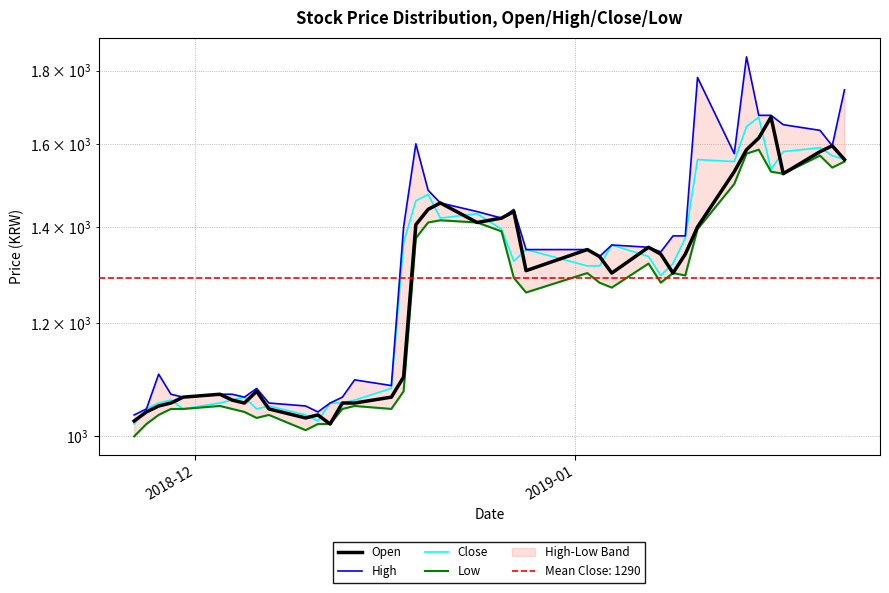

How many lines are shown in the chart?

4